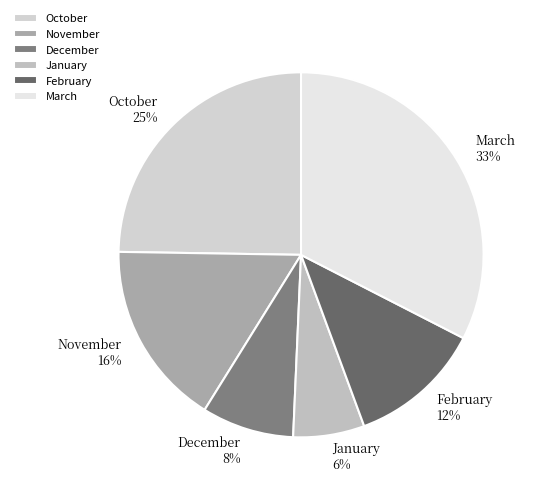

Which slice is the largest?

March